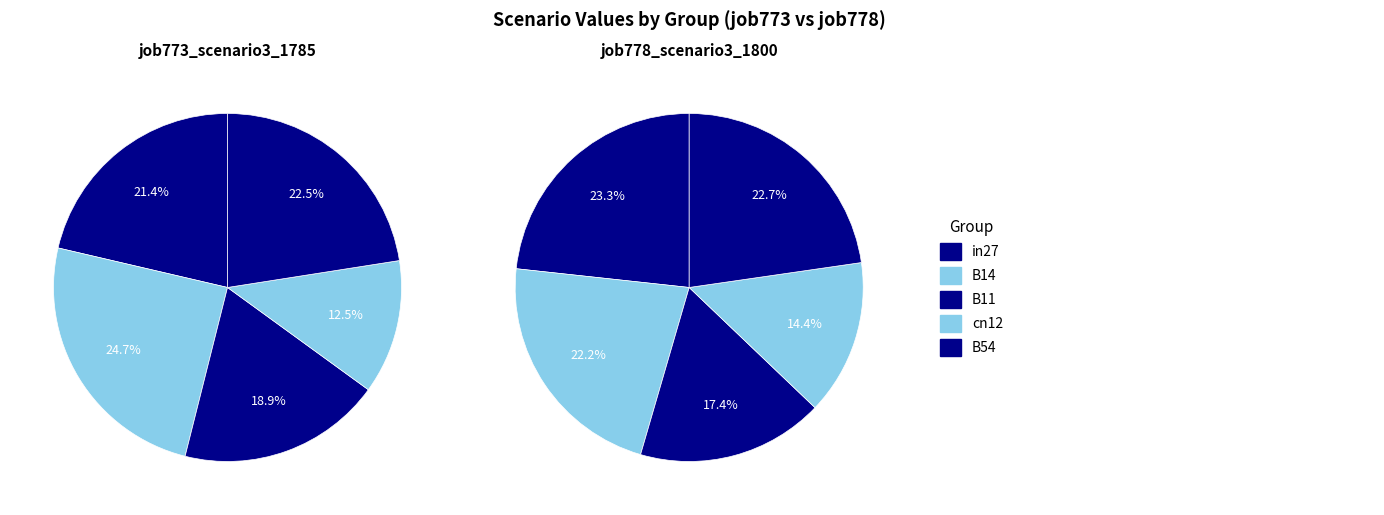

Rank the series by their average value, from highest to lowest.

job773_scenario3_1785, job778_scenario3_1800